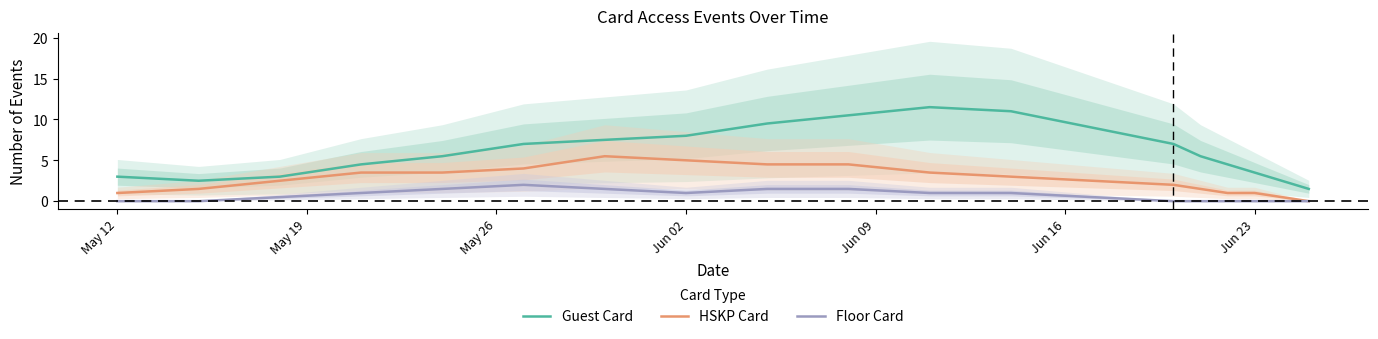

Does the chart have visible grid lines?

No